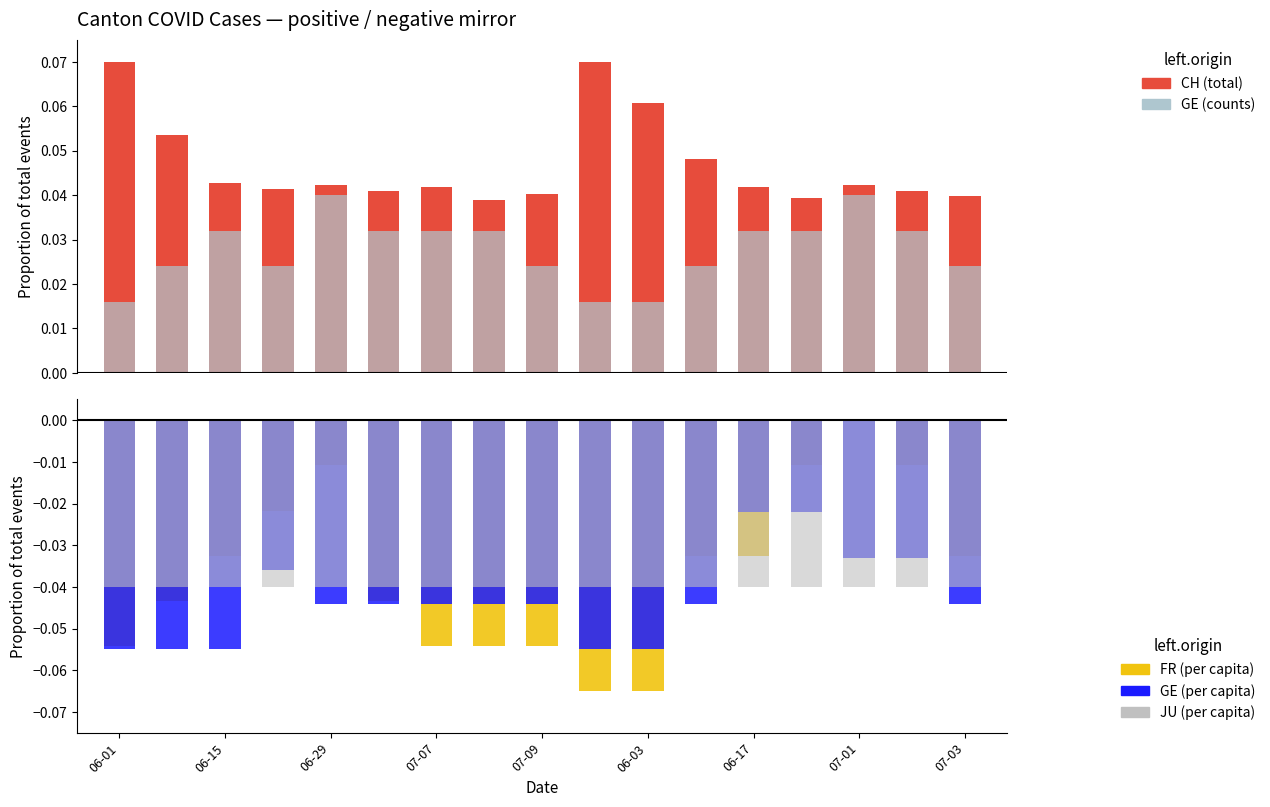

What is the sum of the FR_pc values at 13 and 06-01?

-0.1